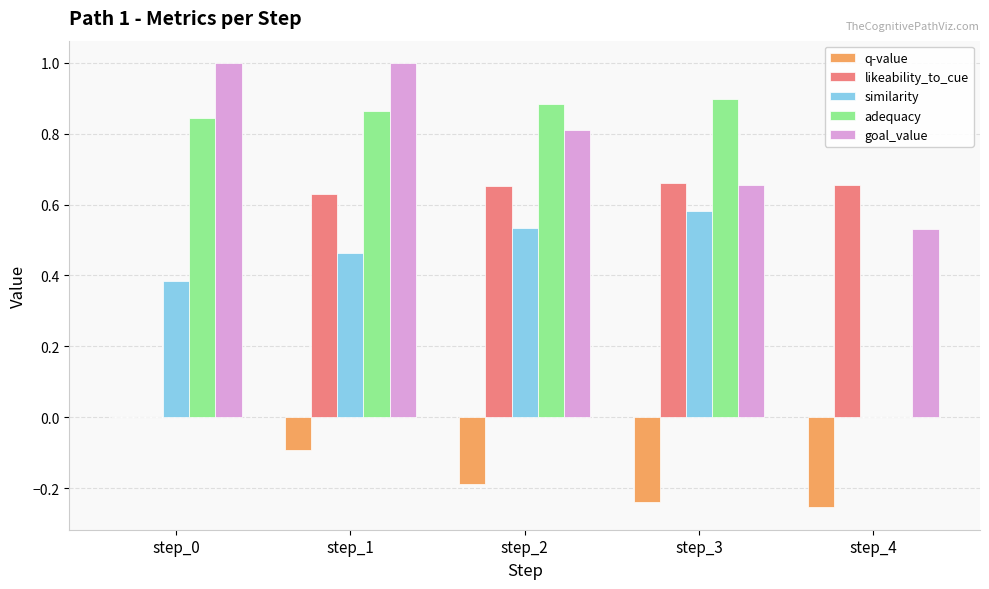

What is the sum of all likeability_to_cue values?

2.6